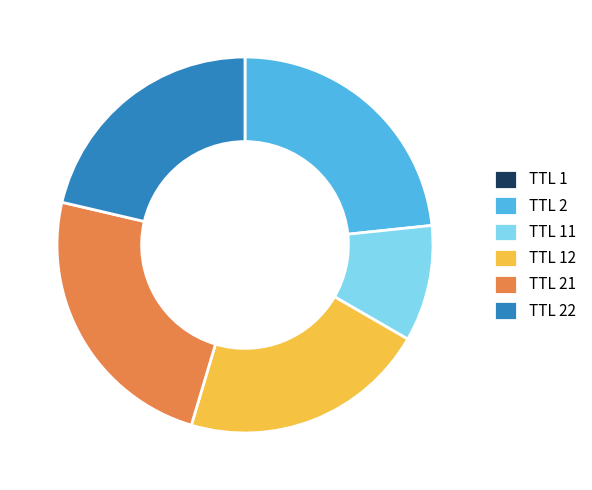

Is there a majority slice in this chart?

No